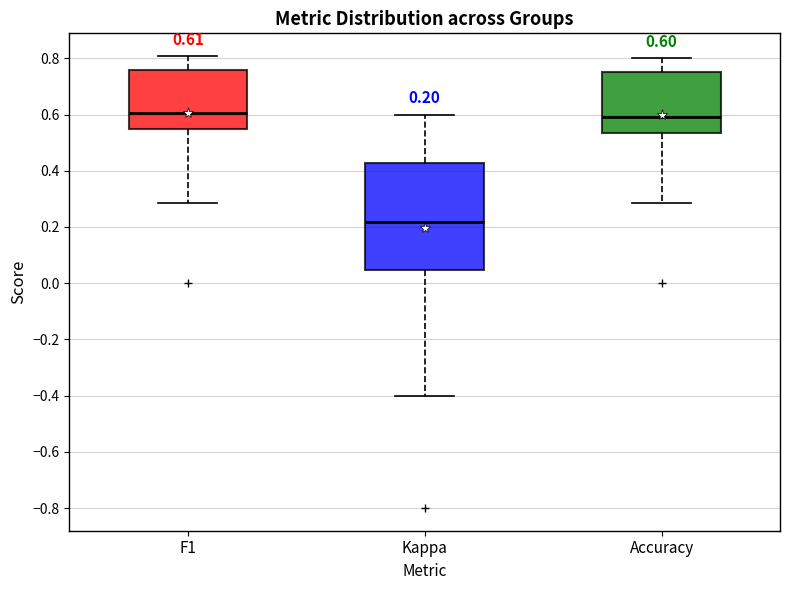

Which box's median line is the lowest?

Kappa